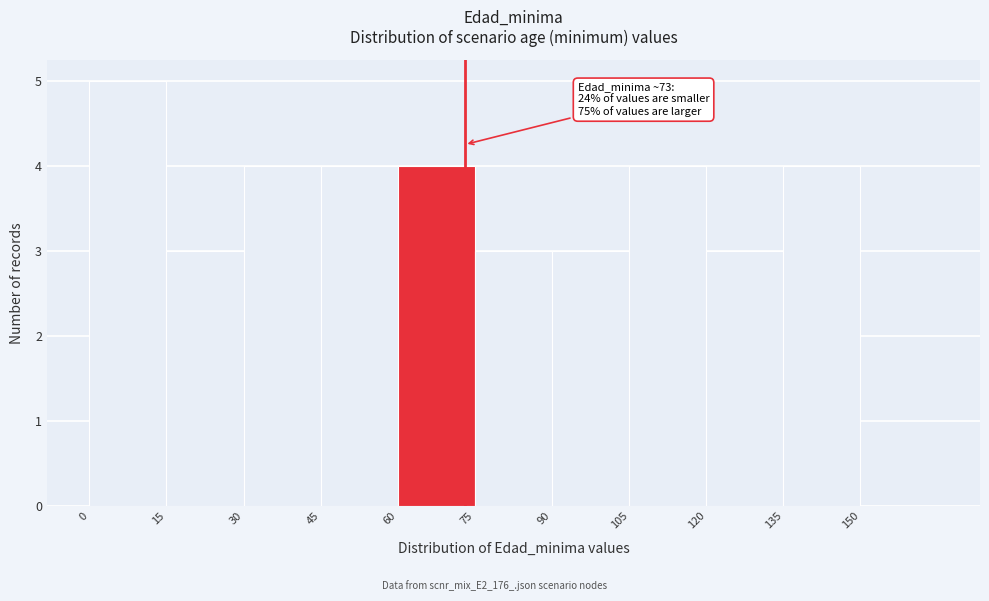

Which range on the x-axis has the tallest bar?

0 to 15